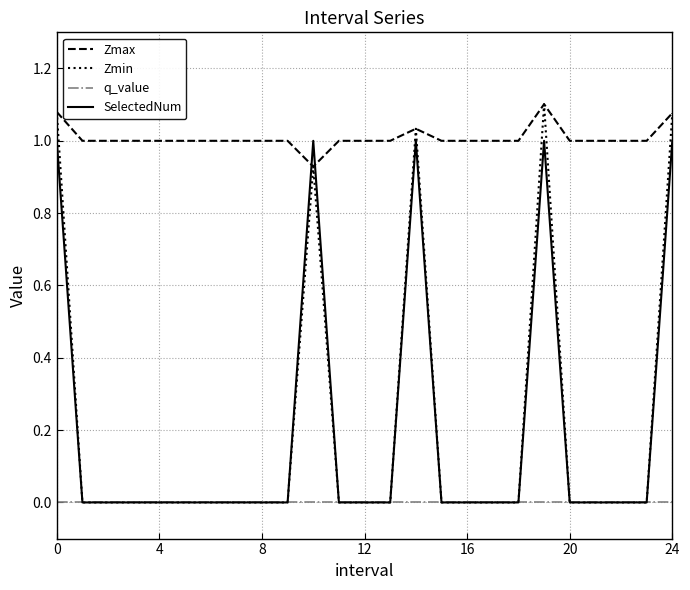

Which series has the largest total across all categories?

Zmax